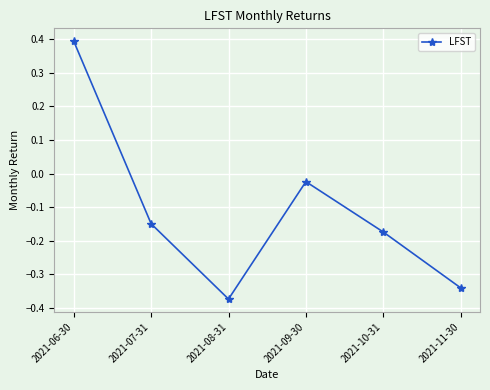

True or false: the data shows -0.6 at 2021-08-31.

False